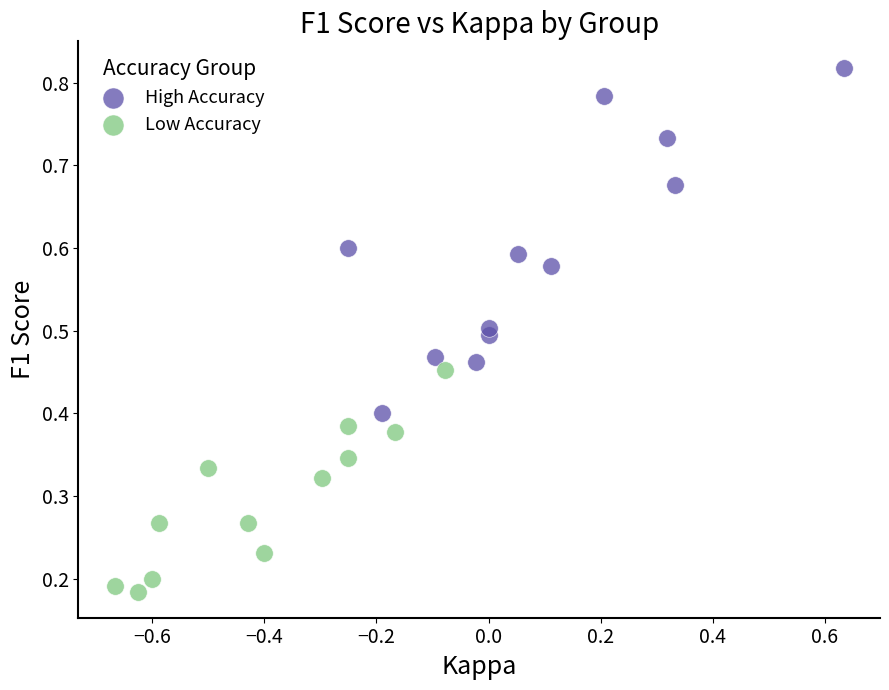

Which series reaches the minimum Y coordinate?

Low Accuracy